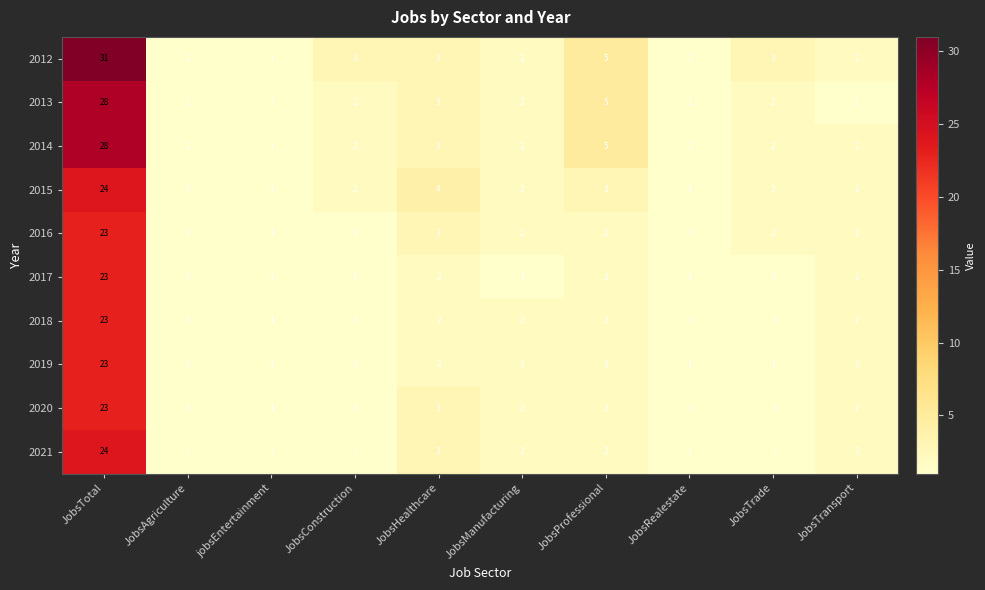

The 2018 series shows 1 at JobsRealestate. True or false?

True